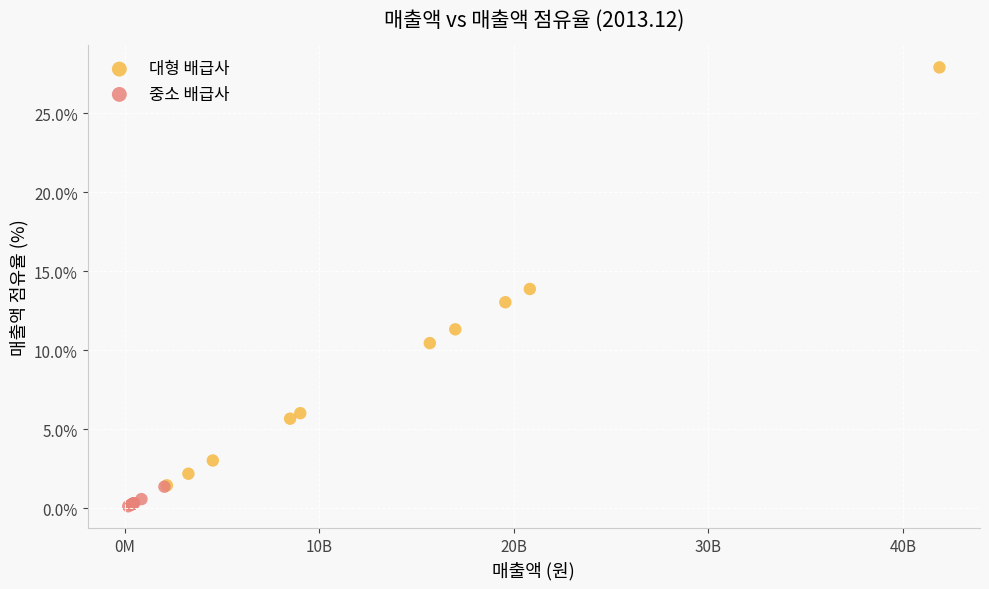

Which series has the largest Y range (max minus min)?

대형 배급사